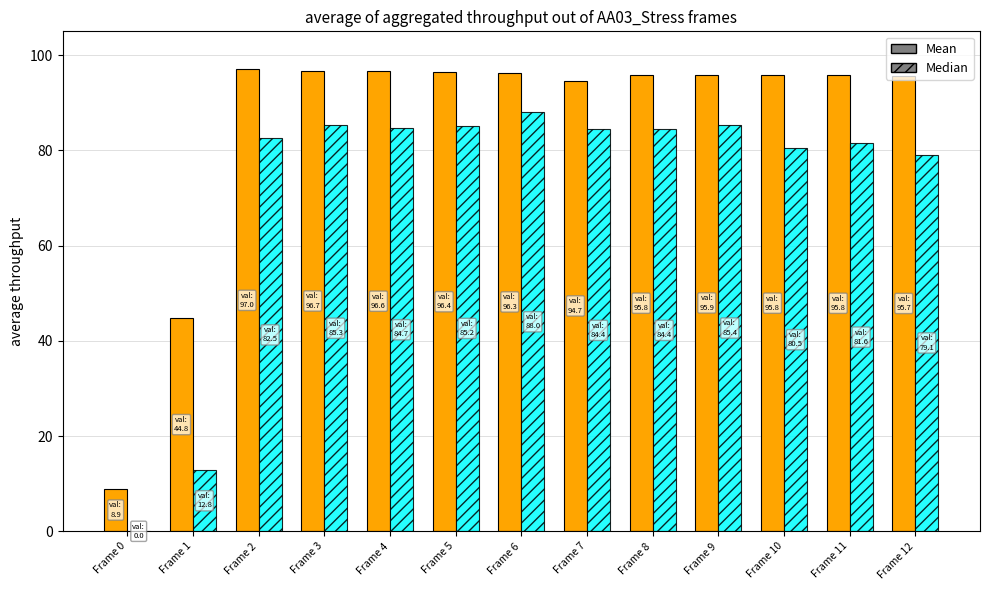

What is the maximum value shown in the chart?

97.0